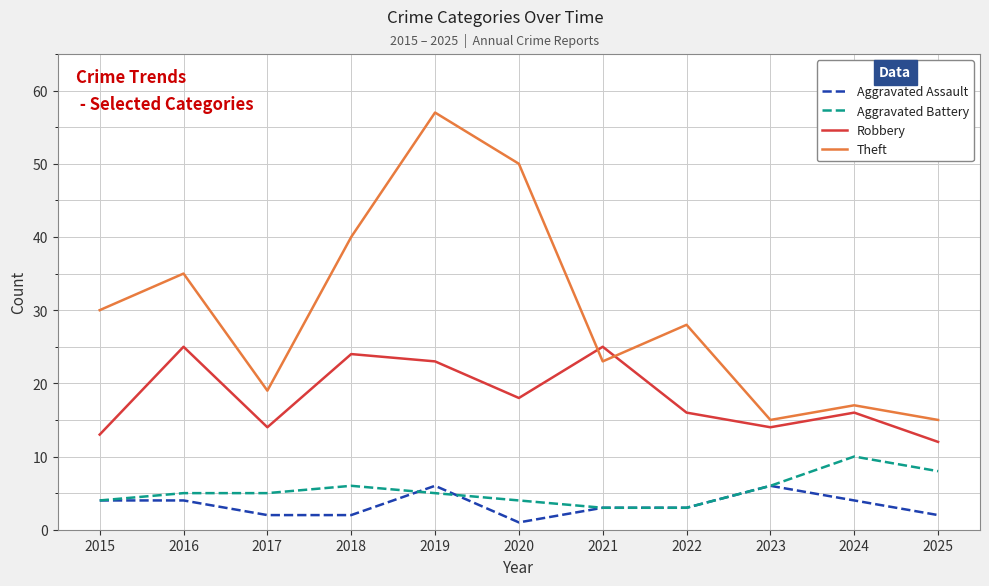

What are all the series names shown in the legend?

Aggravated Assault, Aggravated Battery, Robbery, Theft